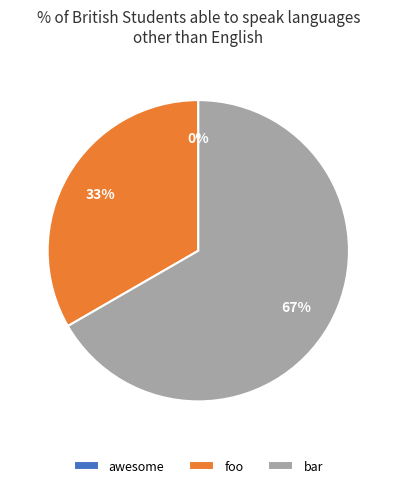

How many slices are in this pie chart?

3